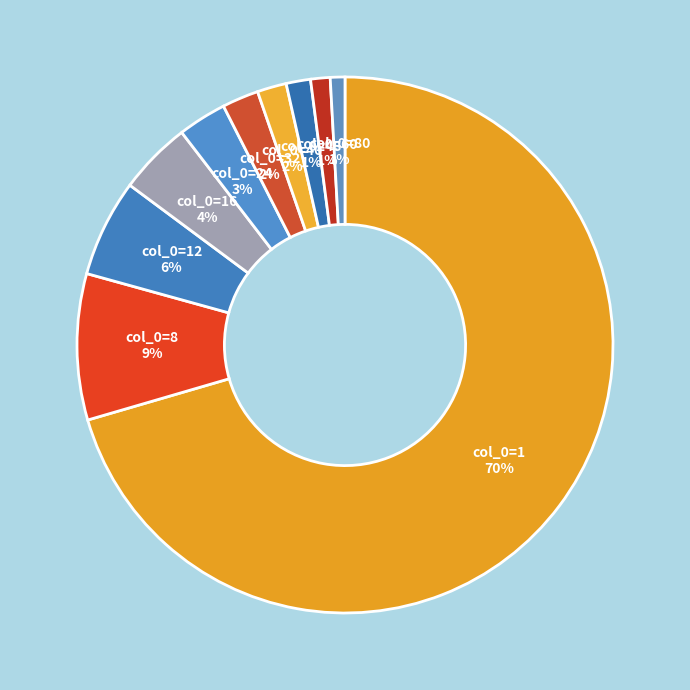

Count the number of slices in the pie.

10